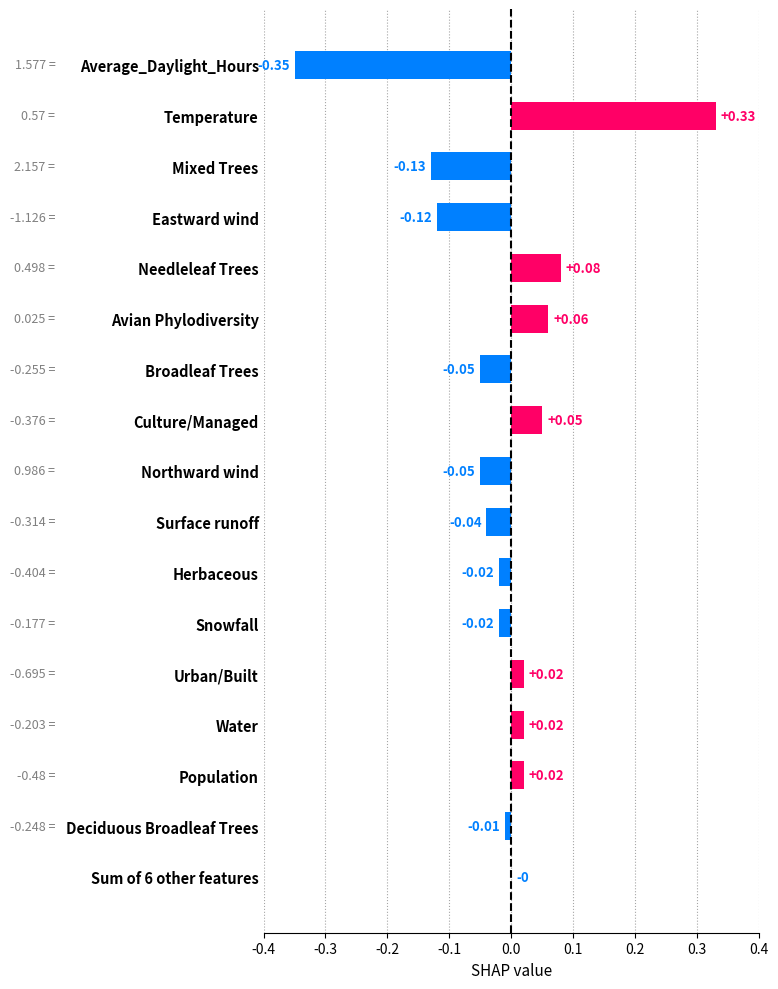

Reading left to right, what are all the values shown in this chart?

-0.3	0.3	-0.1	-0.1	0.1	0.1	-0.1	0.1	-0.1	-0.0	-0.0	-0.0	0.0	0.0	0.0	-0.0	0.0